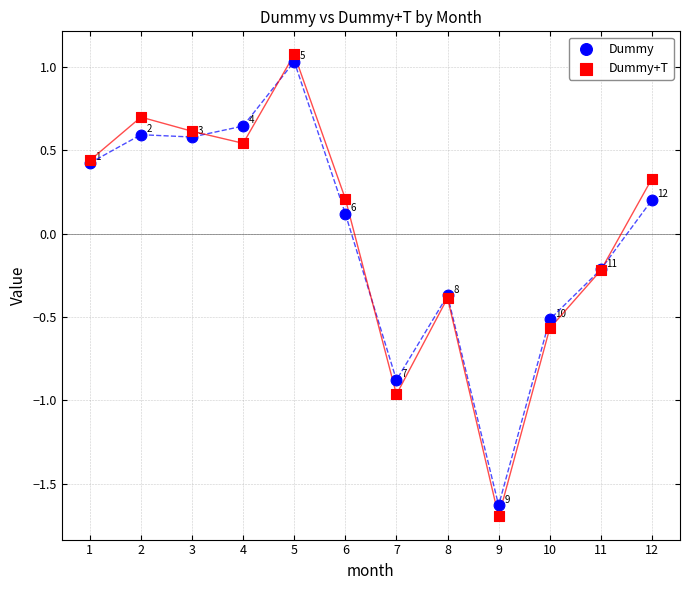

Which series contains the highest Y value?

Dummy+T